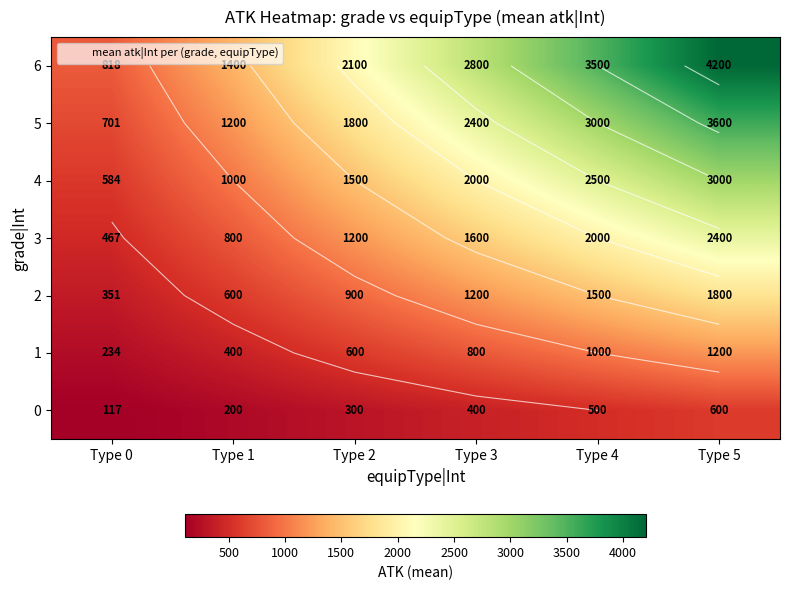

What is the difference between the highest and lowest values at Type 5?

3600